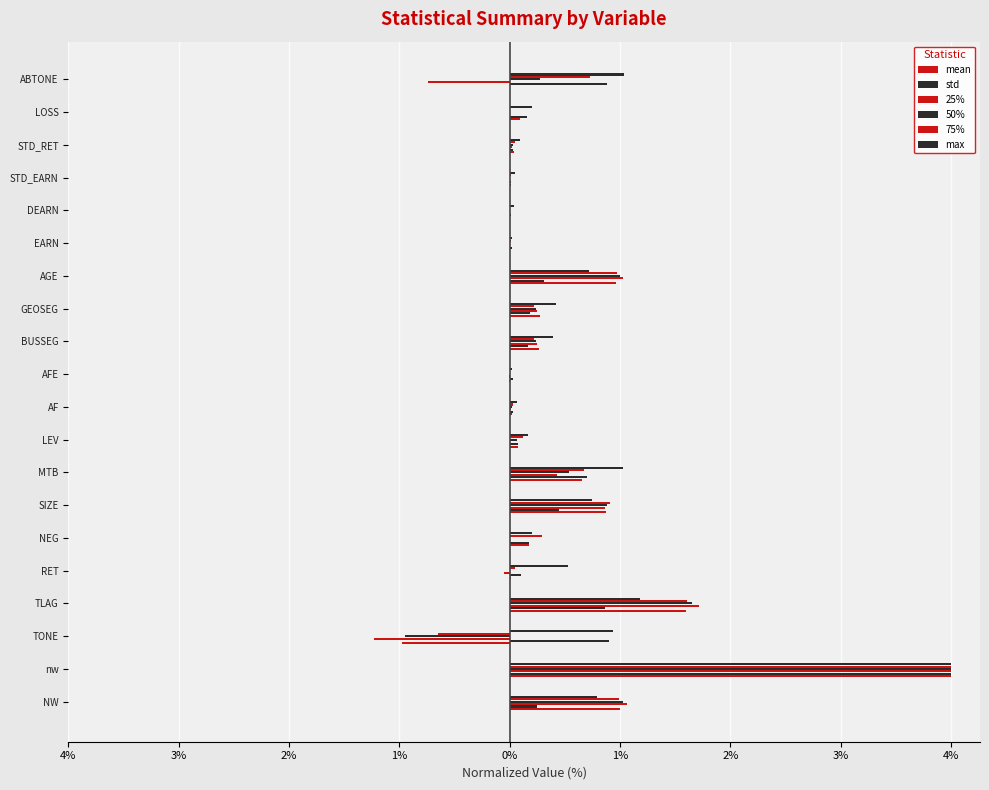

Which series has the largest total across all categories?

max